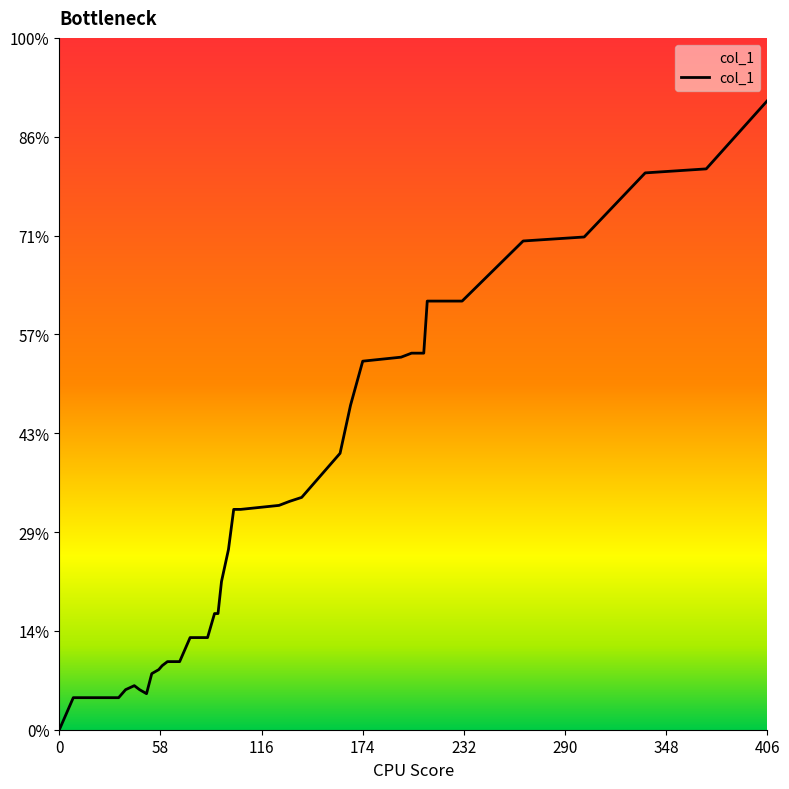

What is the sum of the values at 132 and 0?

0.6